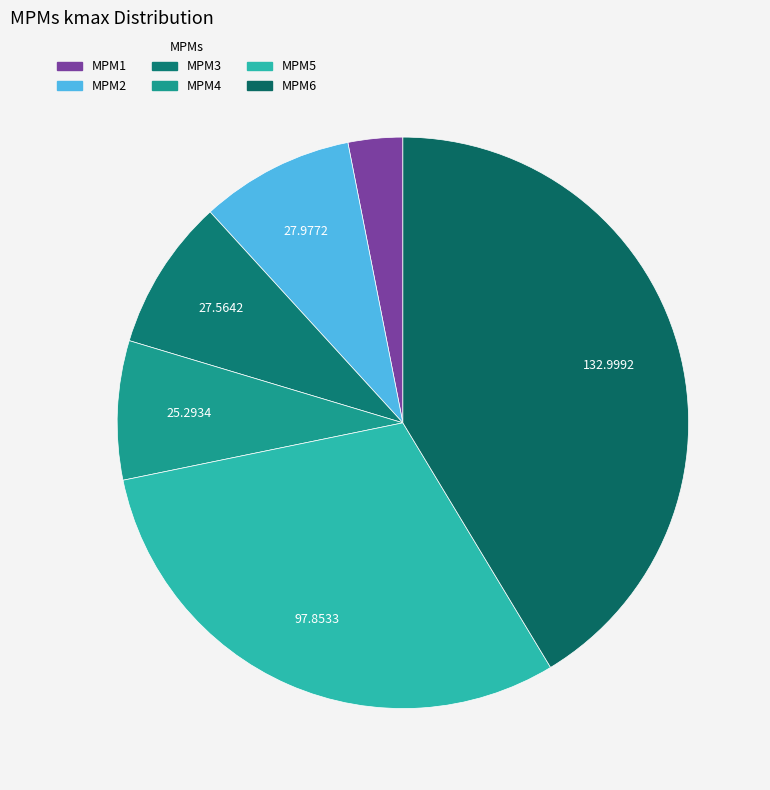

How many slices are in this pie chart?

6